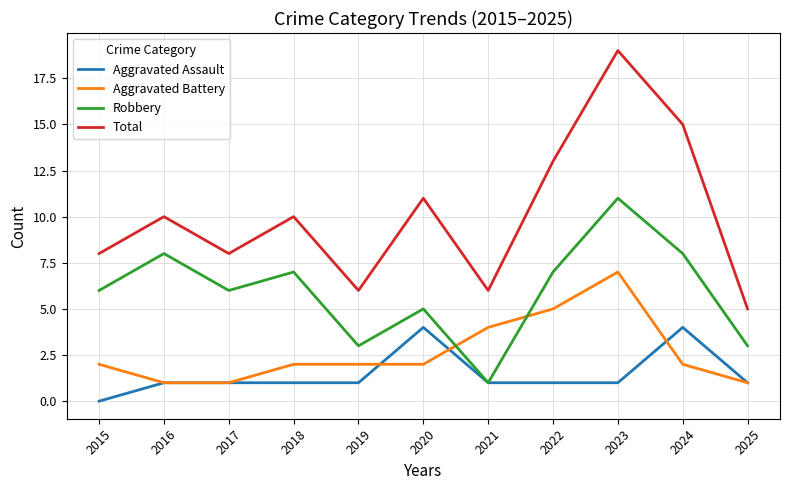

True or false: Aggravated Battery and Robbery cross at least once.

True